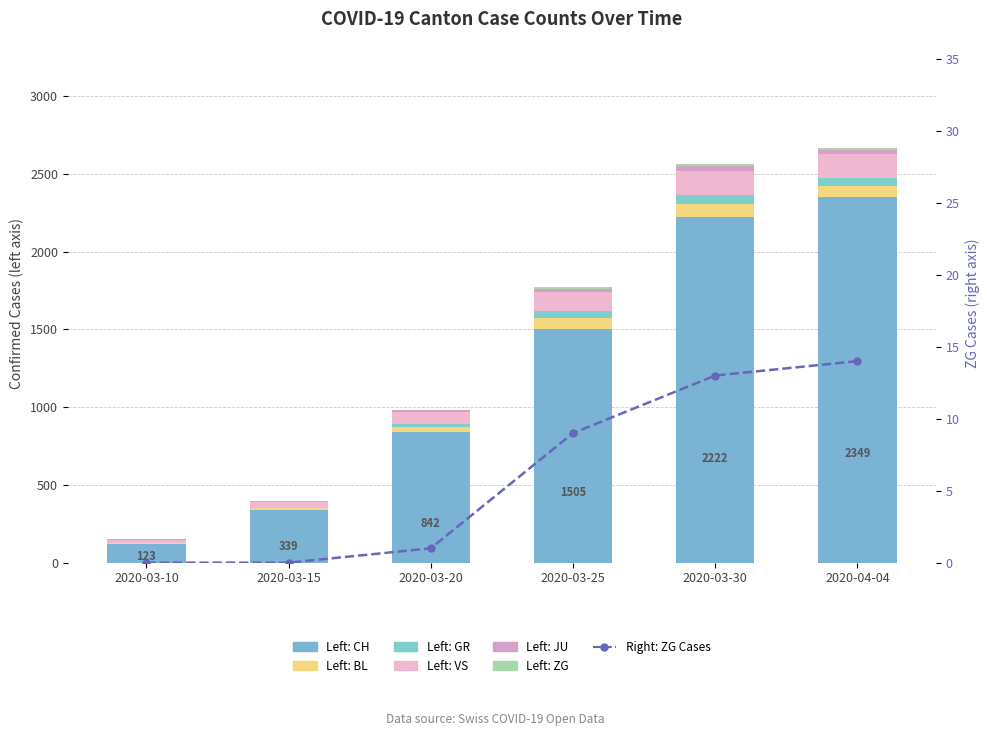

Is the value of GR at 2020-04-04 greater than the value of VS at 2020-03-20?

No